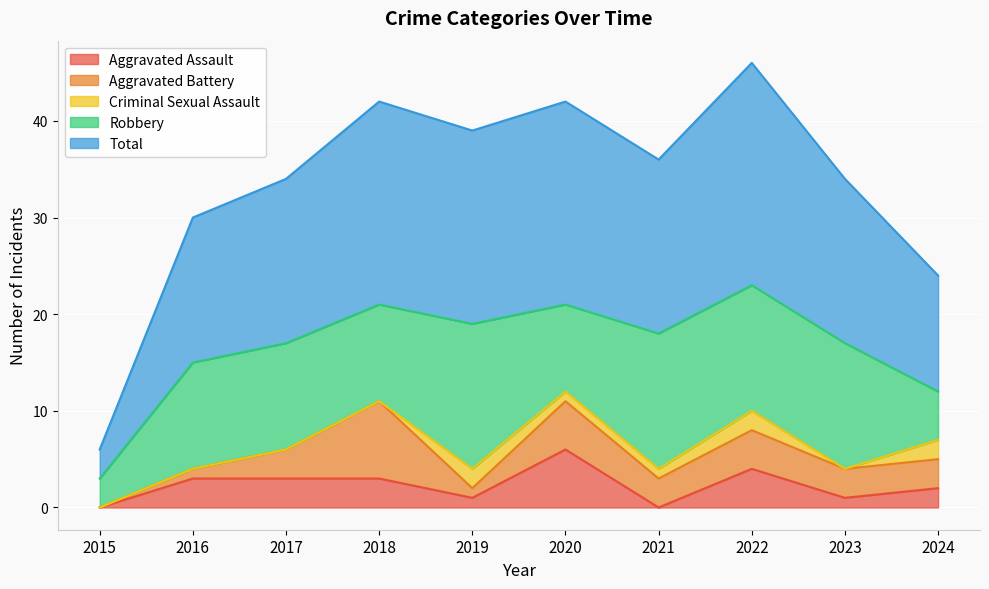

What is the spread (max minus min) of values at 2022?

21